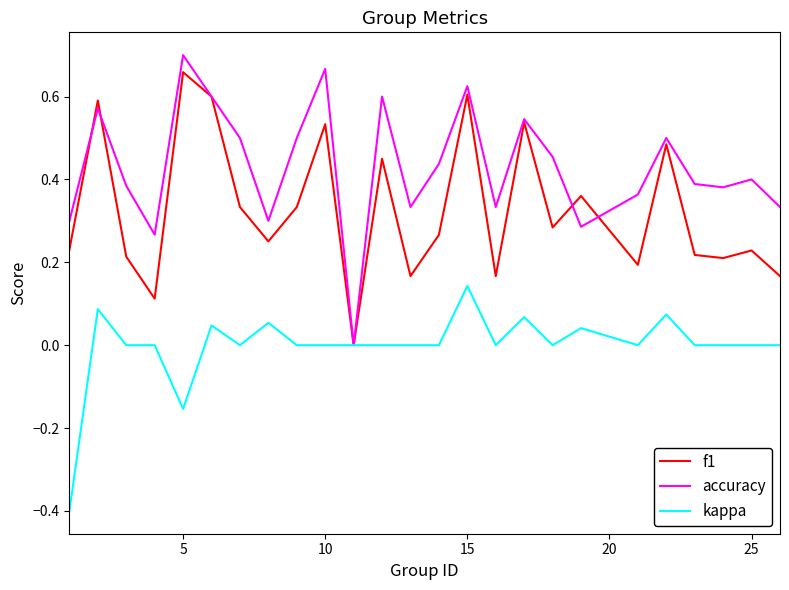

What is the smallest value displayed?

-0.4